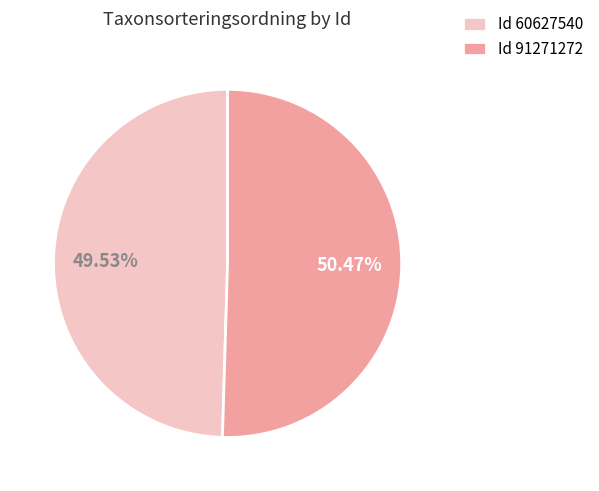

Count the number of slices in the pie.

2